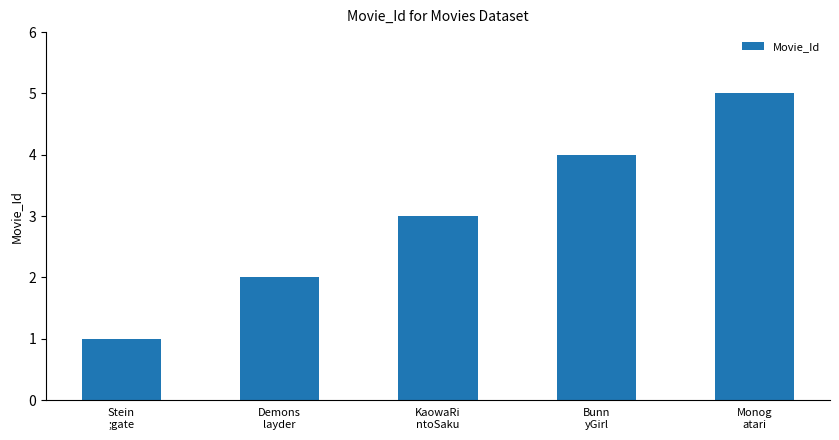

Read the value at Demons
layder.

2